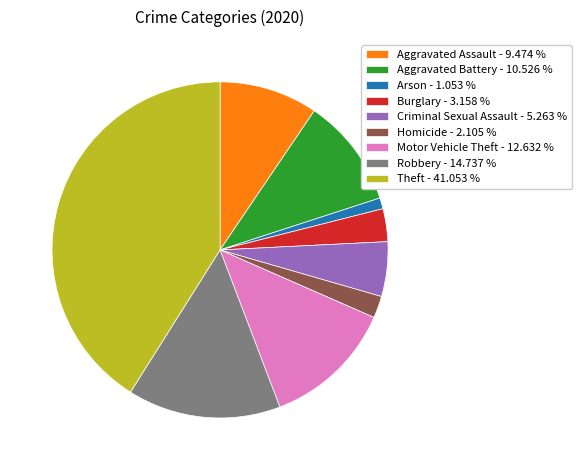

Does Aggravated Assault - 9.474 % account for over 50% of the chart?

No